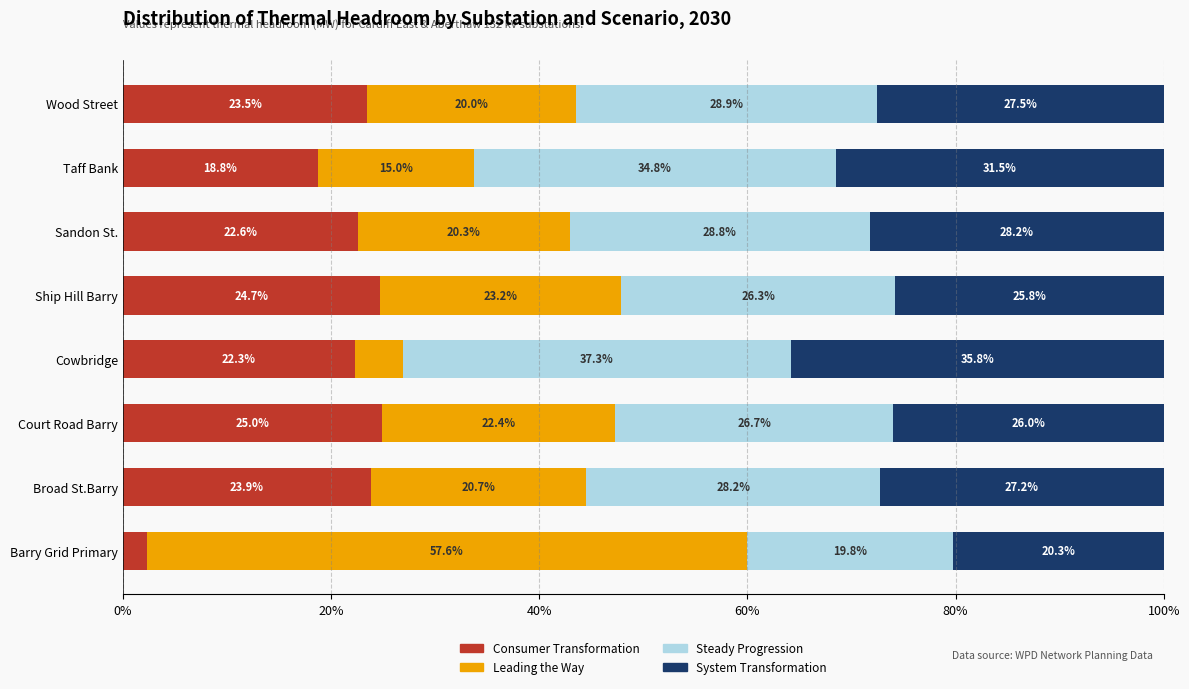

How many series are shown in this chart?

4